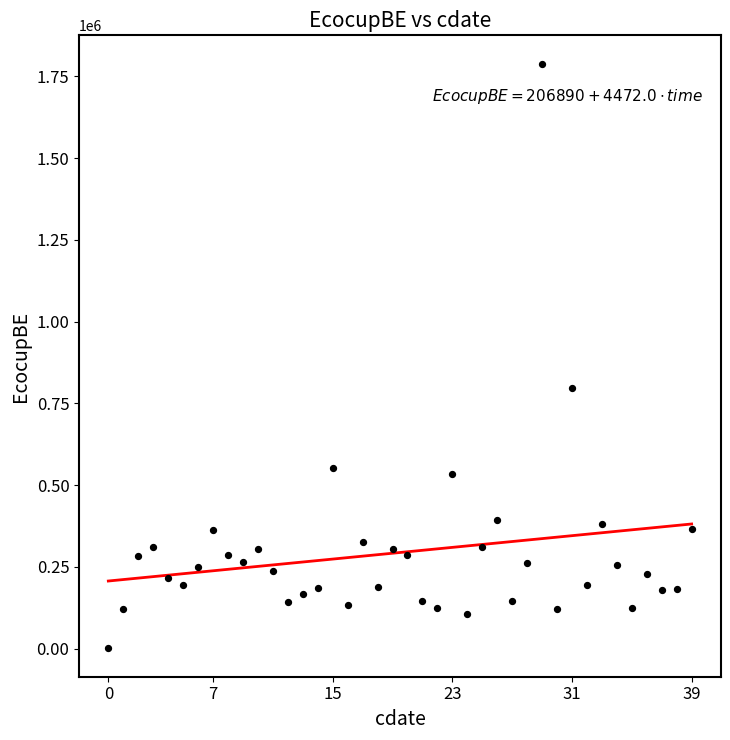

What is the range of Y values (max minus min)?

1782825.9